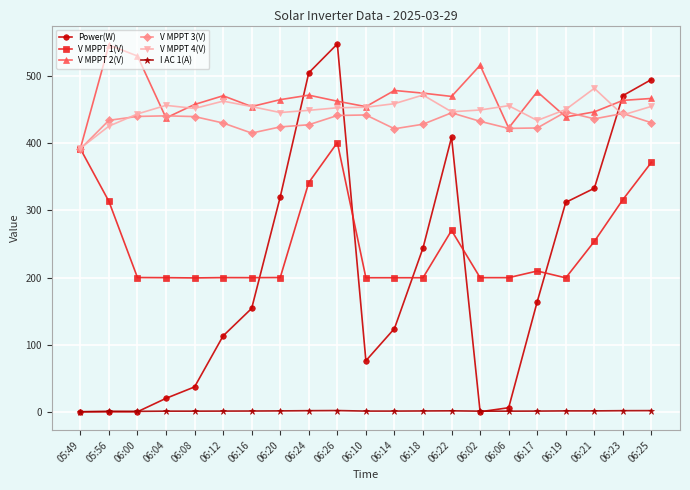

Is it true that V MPPT 1(V) equals 346.5 at 06:00?

False